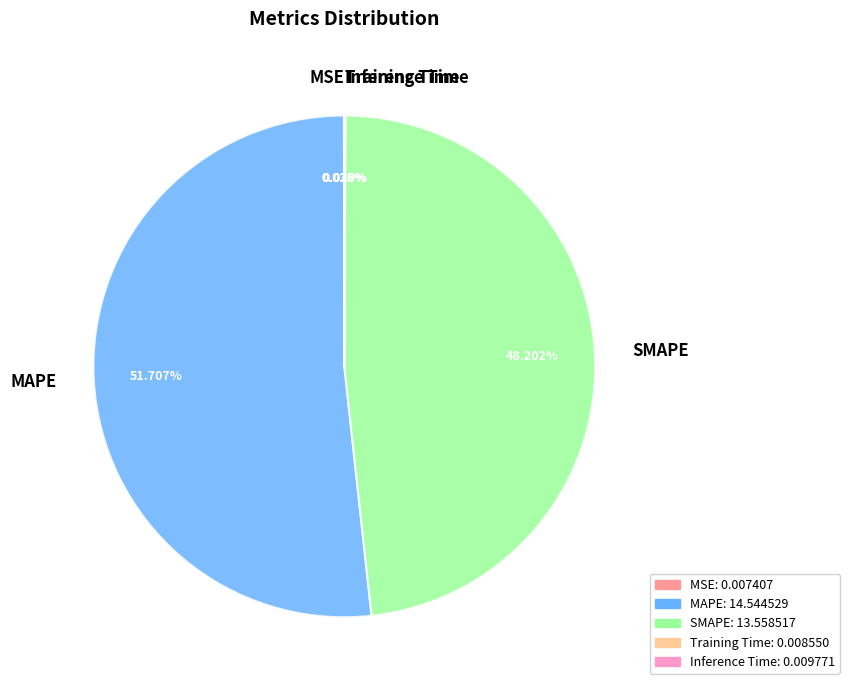

To the nearest percent, what is the difference between the largest and smallest slice percentages?

52%